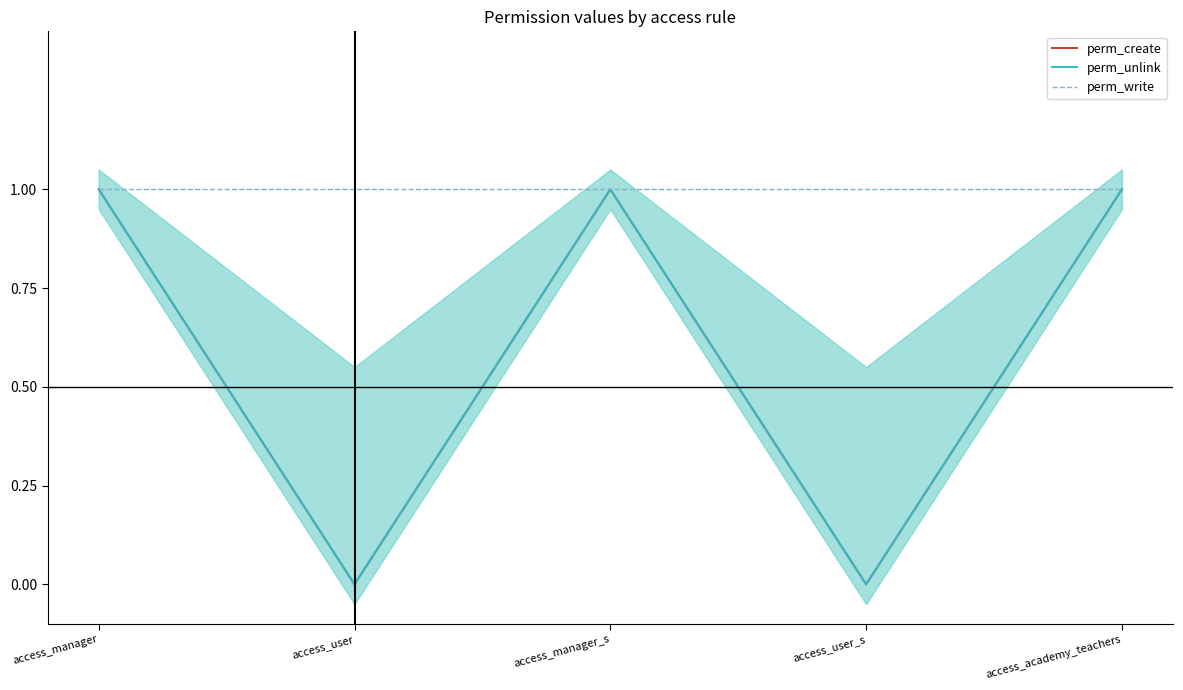

What is the maximum value shown in the chart?

1